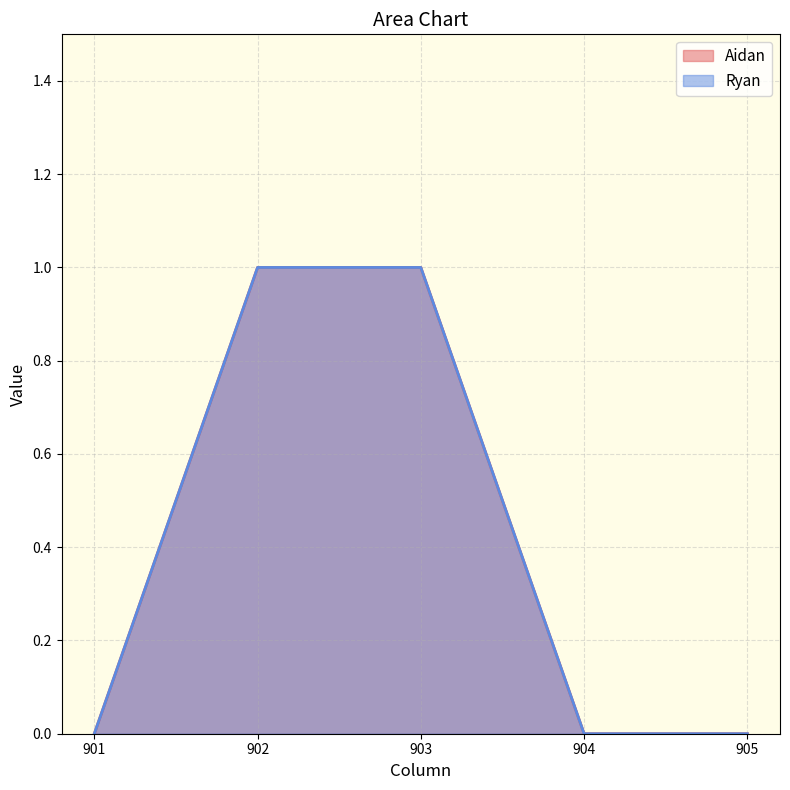

At which label does Ryan reach its peak?

902